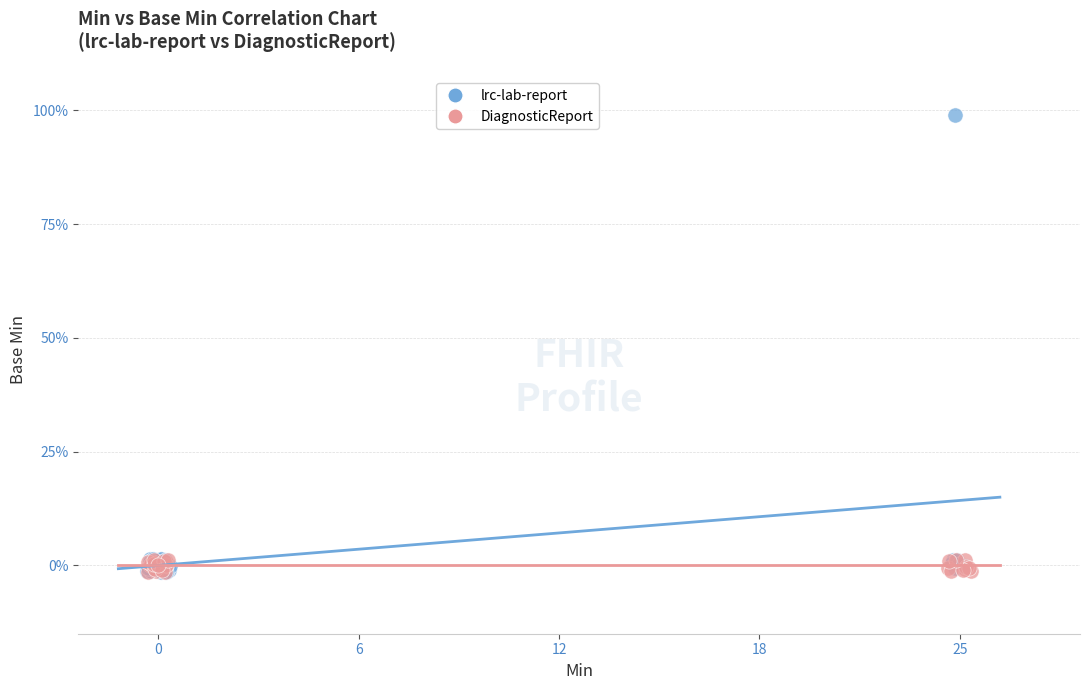

Which series contains the highest Y value?

lrc-lab-report